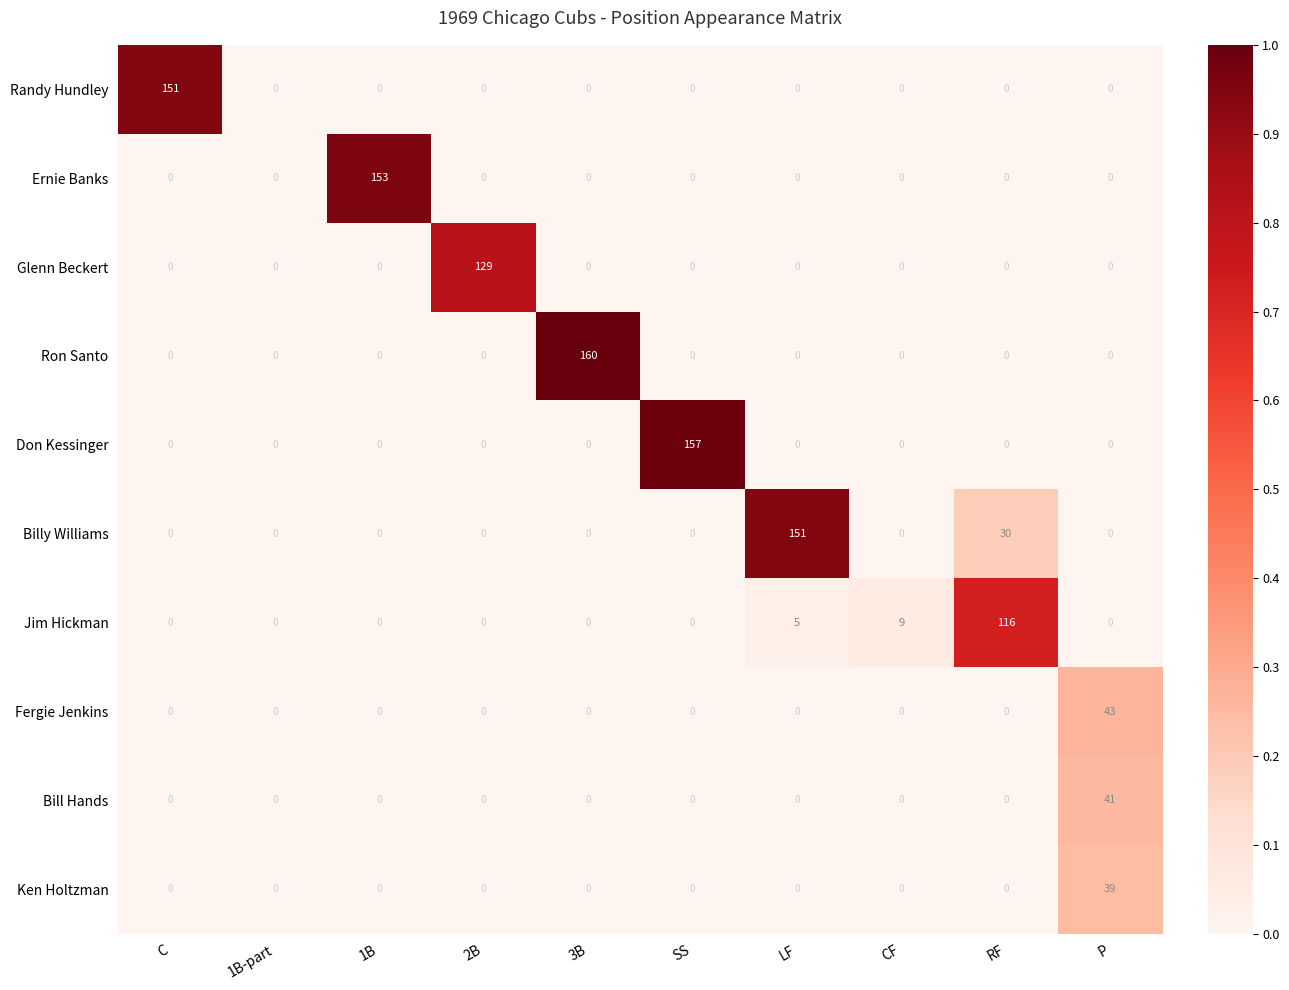

Which series has the widest spread of values?

Ron Santo